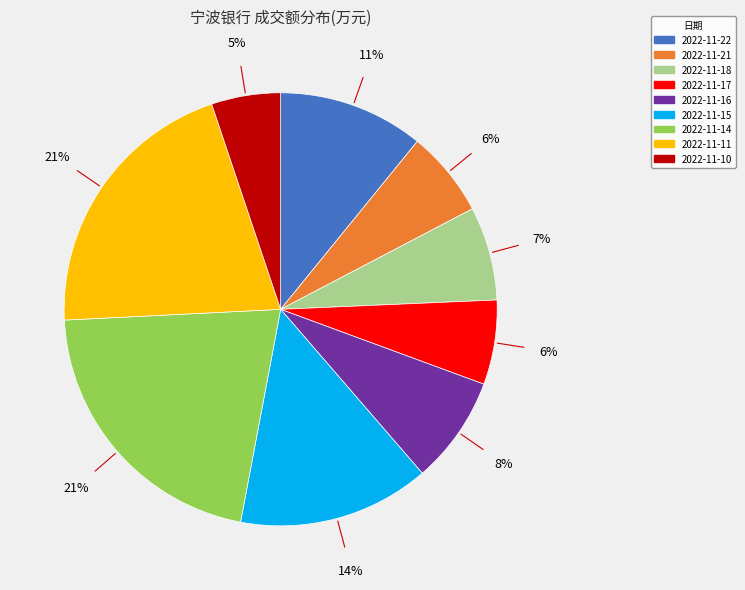

To the nearest percent, what portion does 2022-11-14 represent?

21%